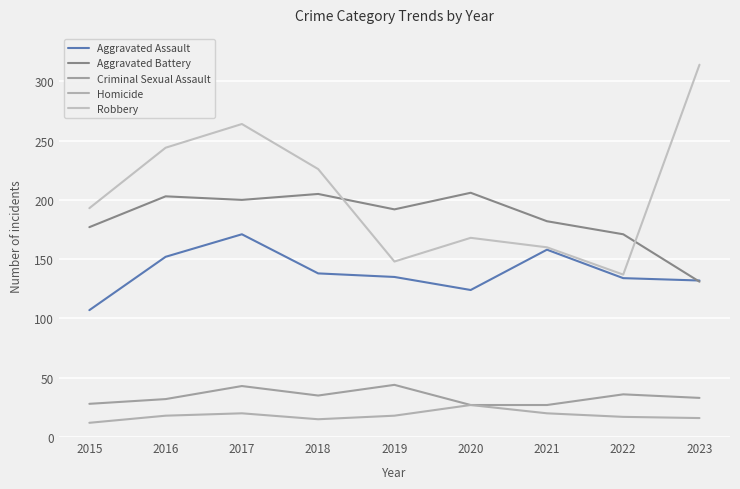

Which category has the lowest value across all series?

2015